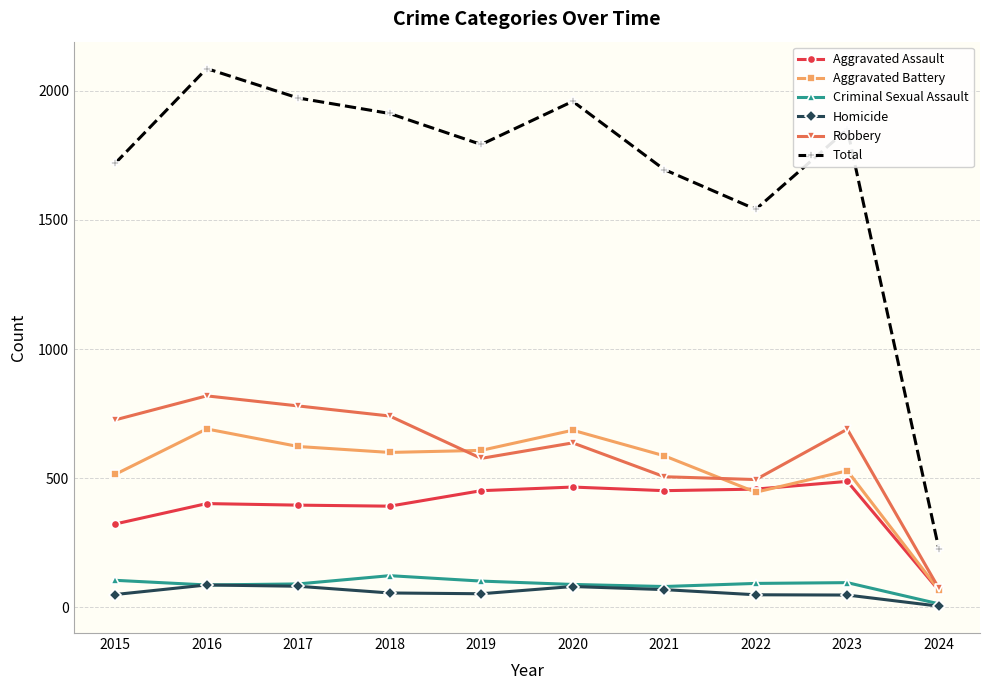

The Robbery series shows 377 at 2015. True or false?

False